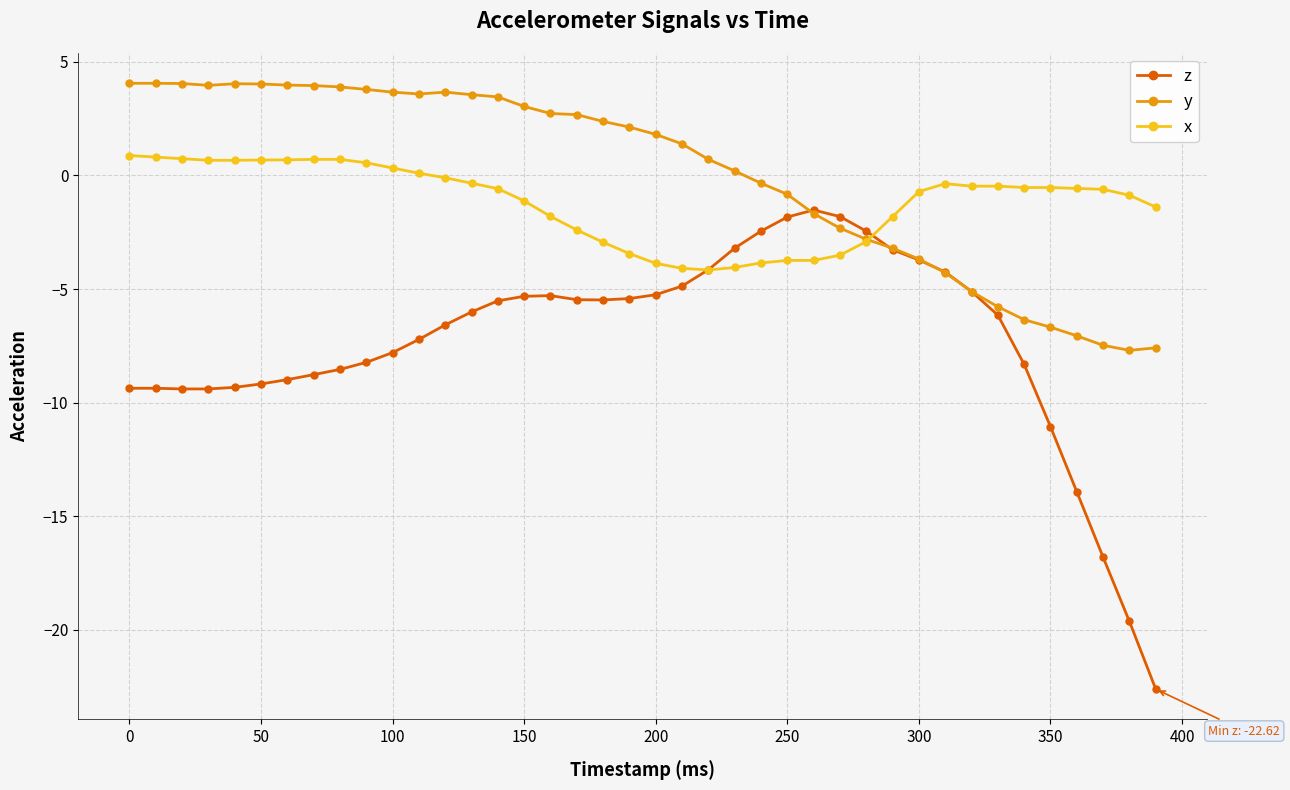

Which series has the widest spread of values?

z